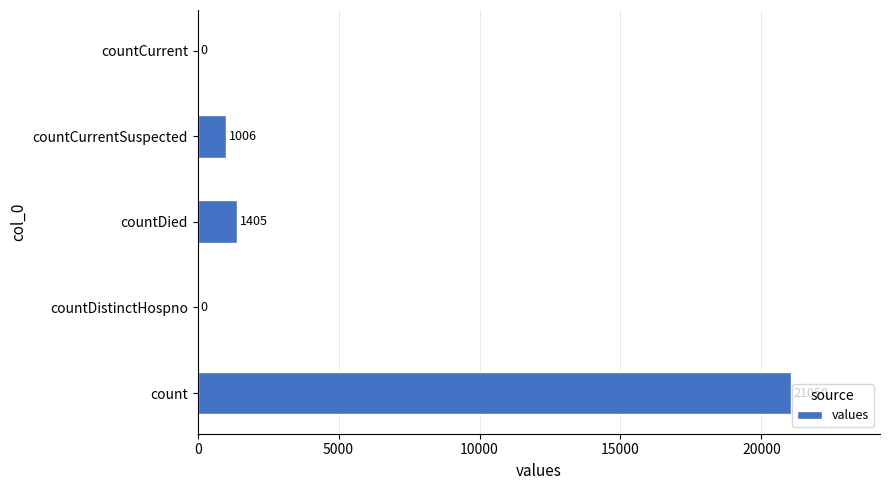

The chart shows a value of 32934 at count. True or false?

False